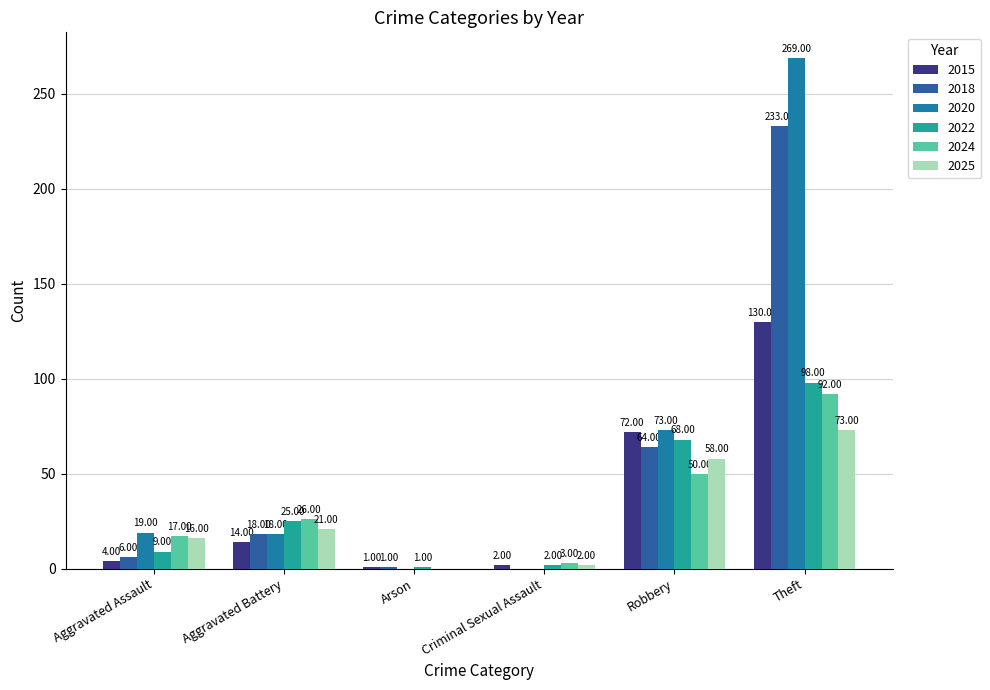

How many data points does each series have?

6